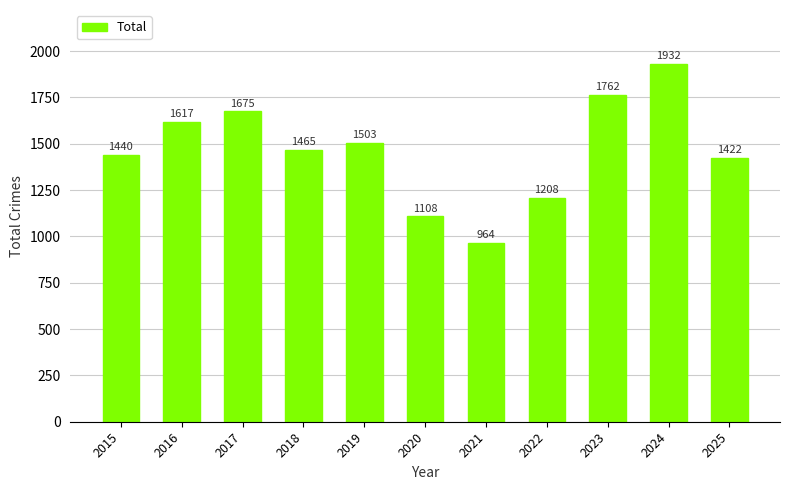

What is the sum of the values at 2021 and 2015?

2404